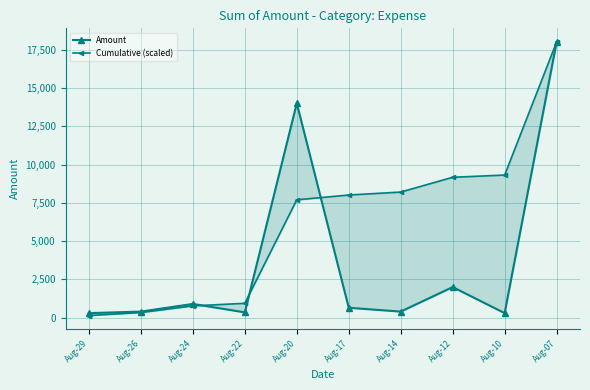

After their last crossing, which series has the higher values: Amount or Cumulative (scaled)?

Cumulative (scaled)